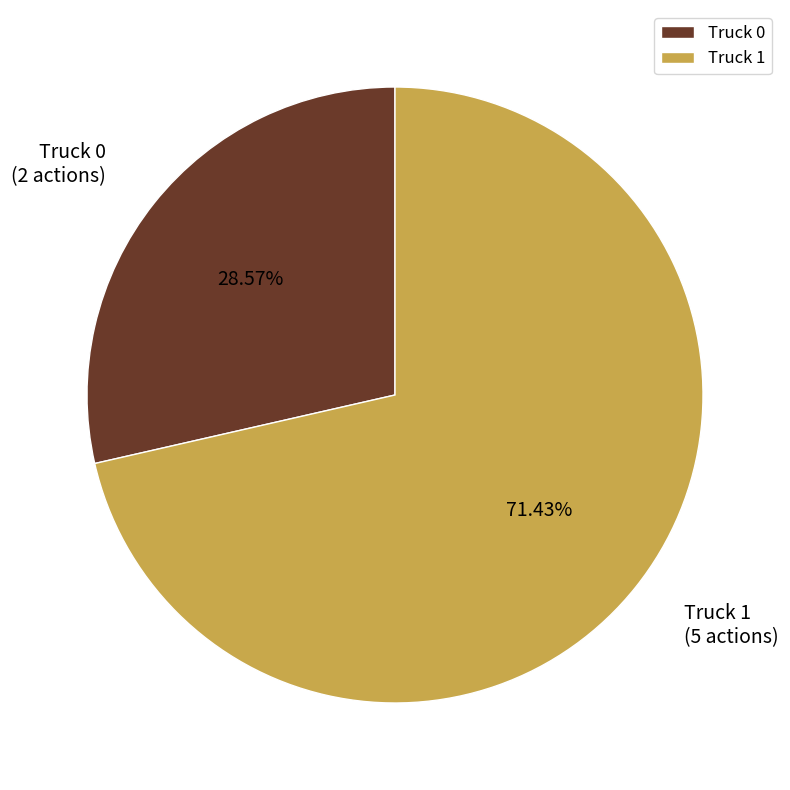

Approximately how many times larger is the value at Truck 0 compared to Truck 1?

0.4